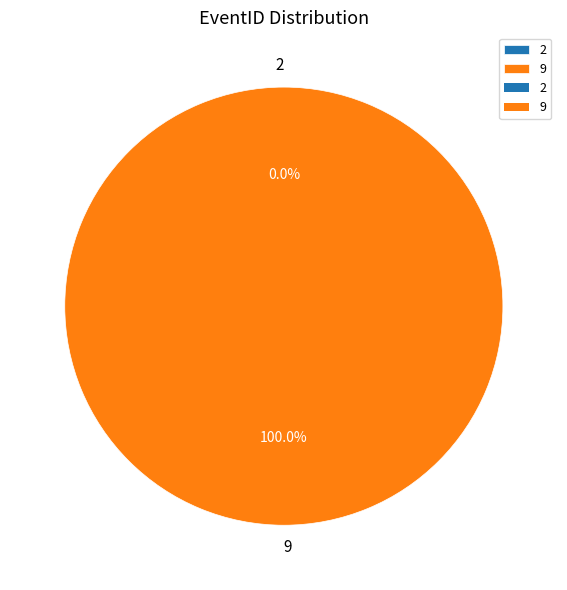

Count the number of slices in the pie.

2